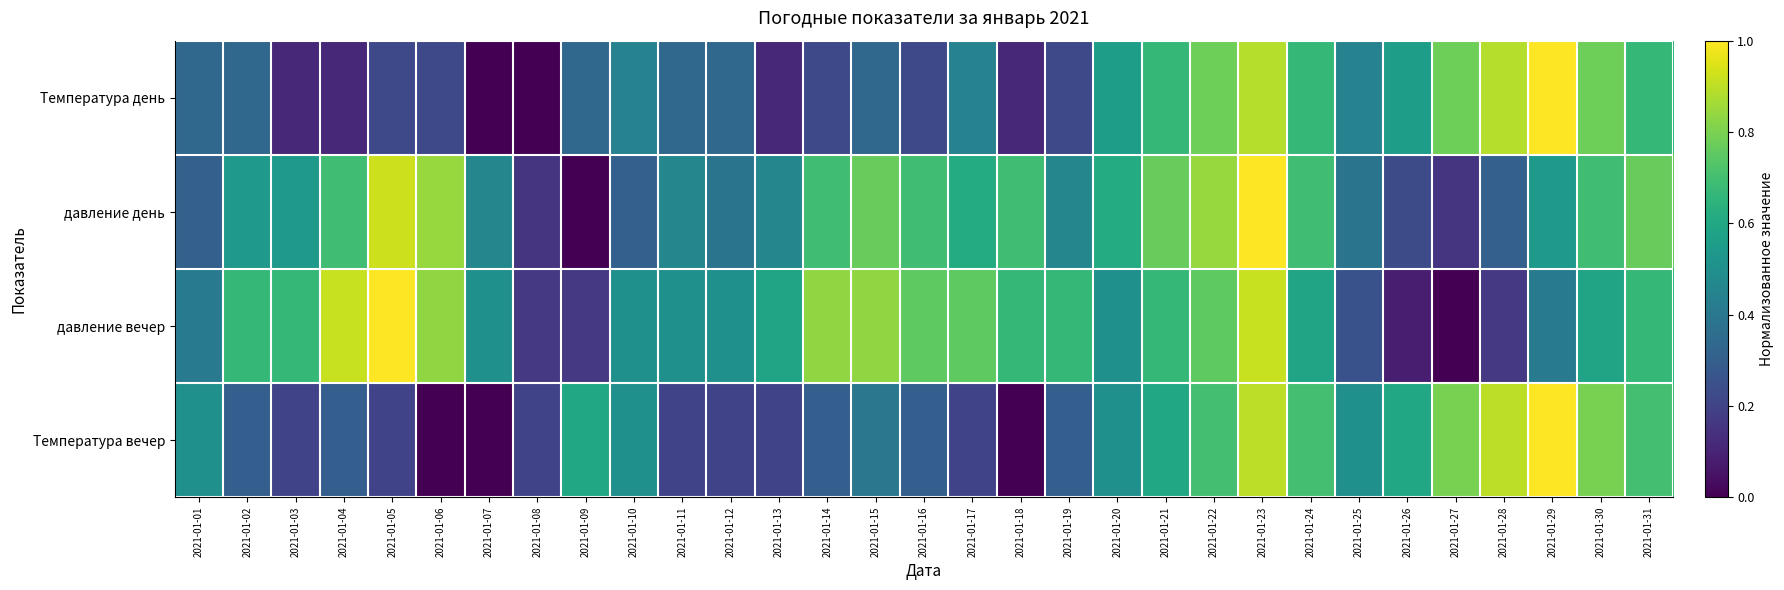

What is the total value across all series at 2021-01-30?

2.9